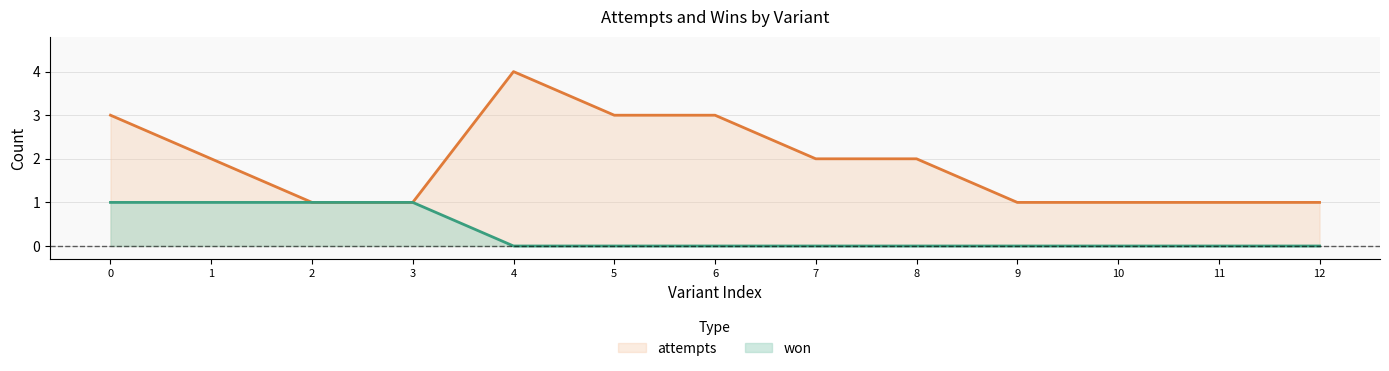

List the series in order of their overall mean, highest first.

attempts, won